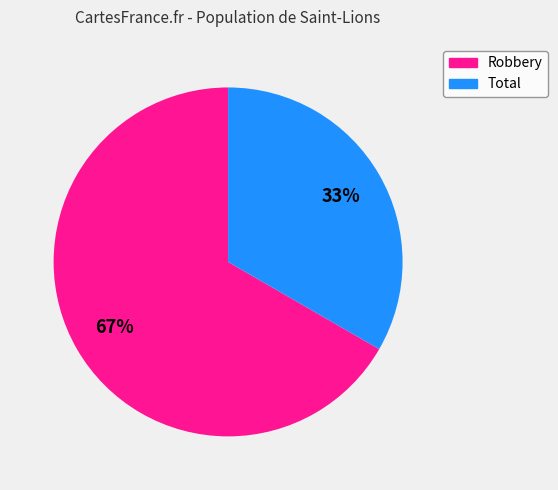

Is there any slice that represents more than half of the pie?

Yes